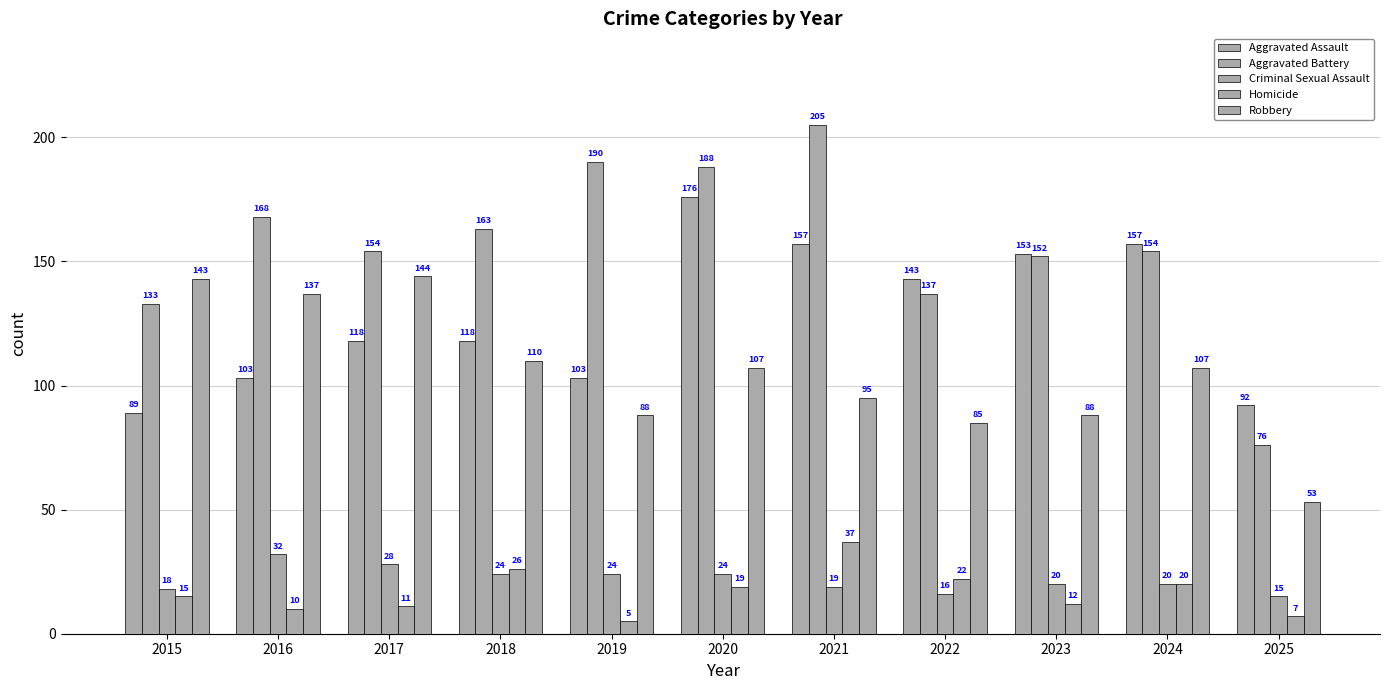

How many categories are shown in the chart?

11